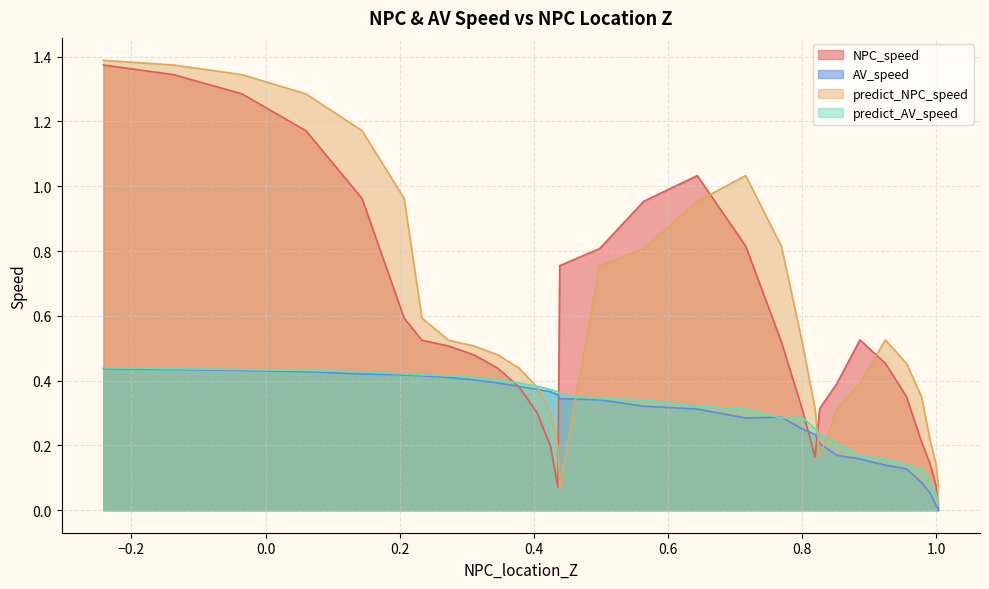

True or false: NPC_speed and predict_NPC_speed intersect in this chart.

True